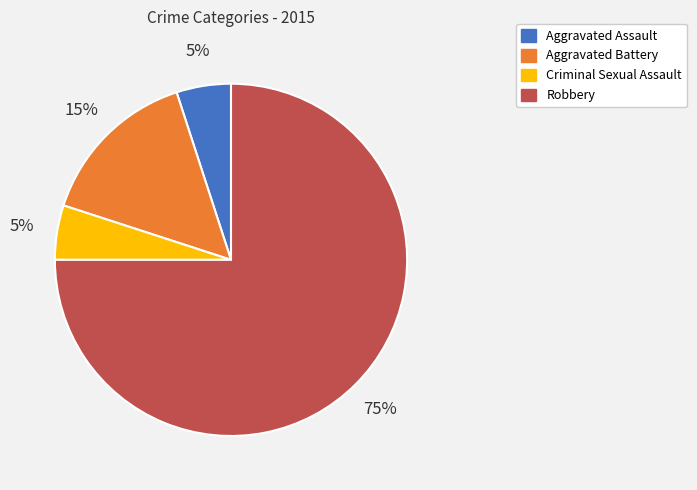

What is the majority slice?

Robbery